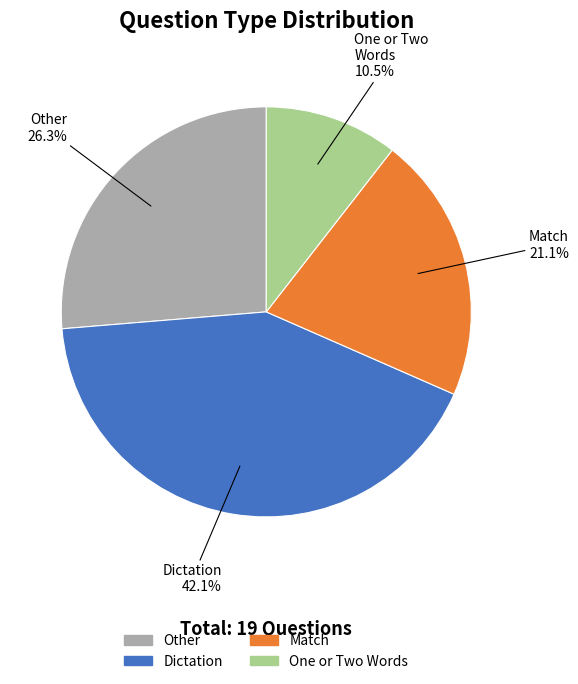

Is there a majority slice in this chart?

No